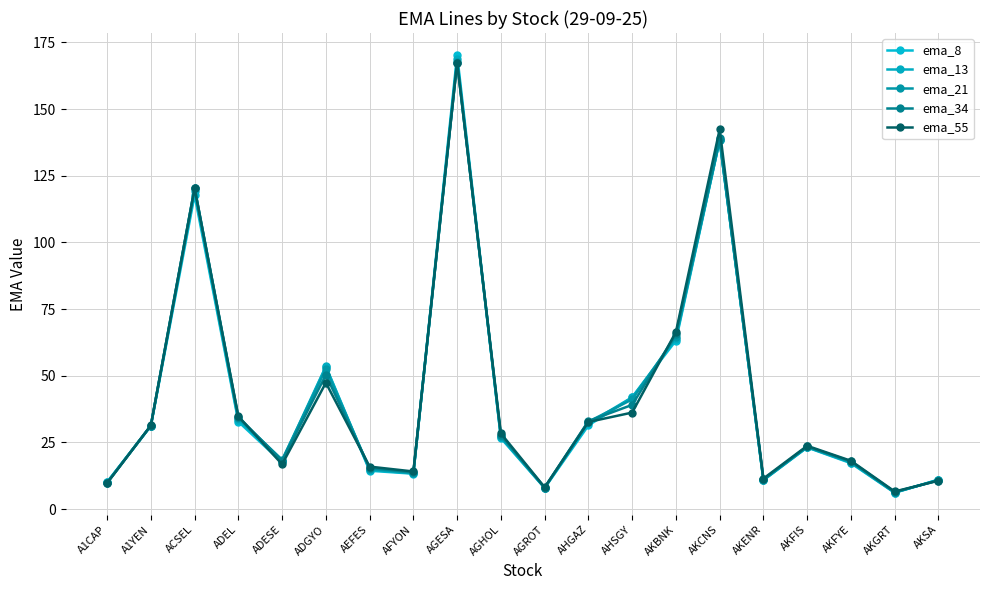

Which series has the widest spread of values?

ema_8